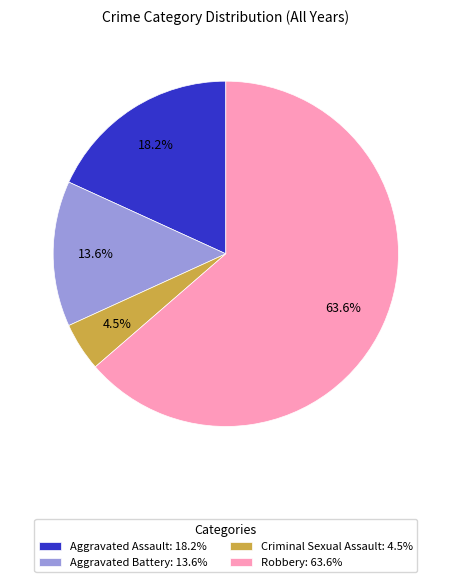

To the nearest percent, what percentage of the pie is Aggravated Battery?

14%